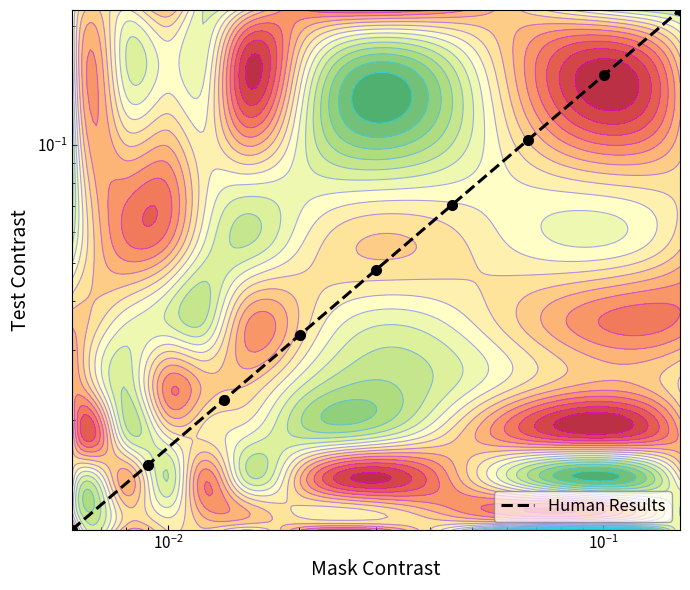

The chart shows a value of 0.3 at 8. True or false?

False